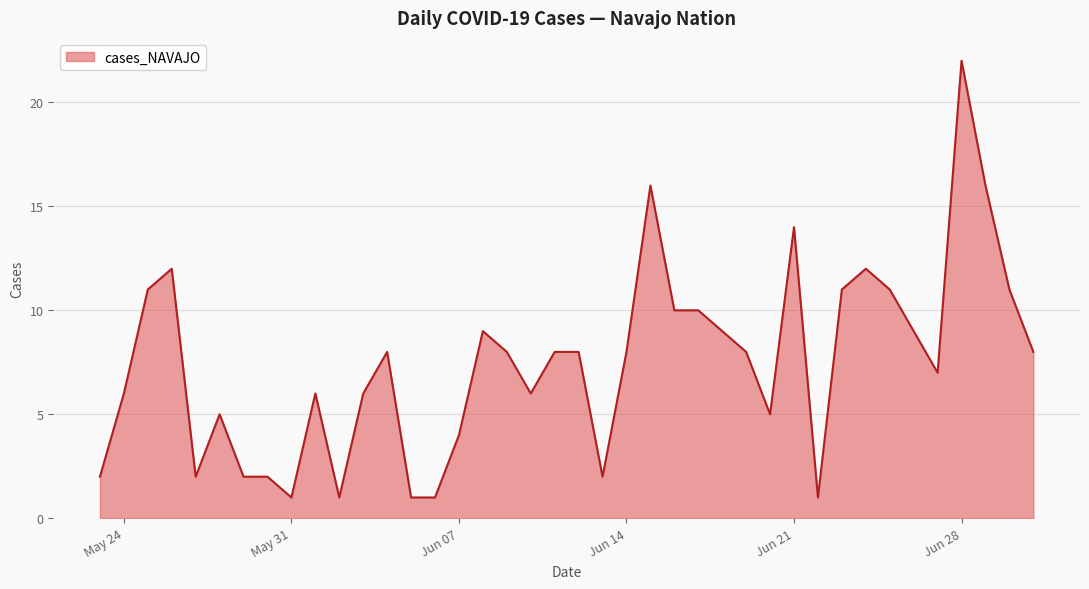

What is the difference between the maximum and minimum values?

21